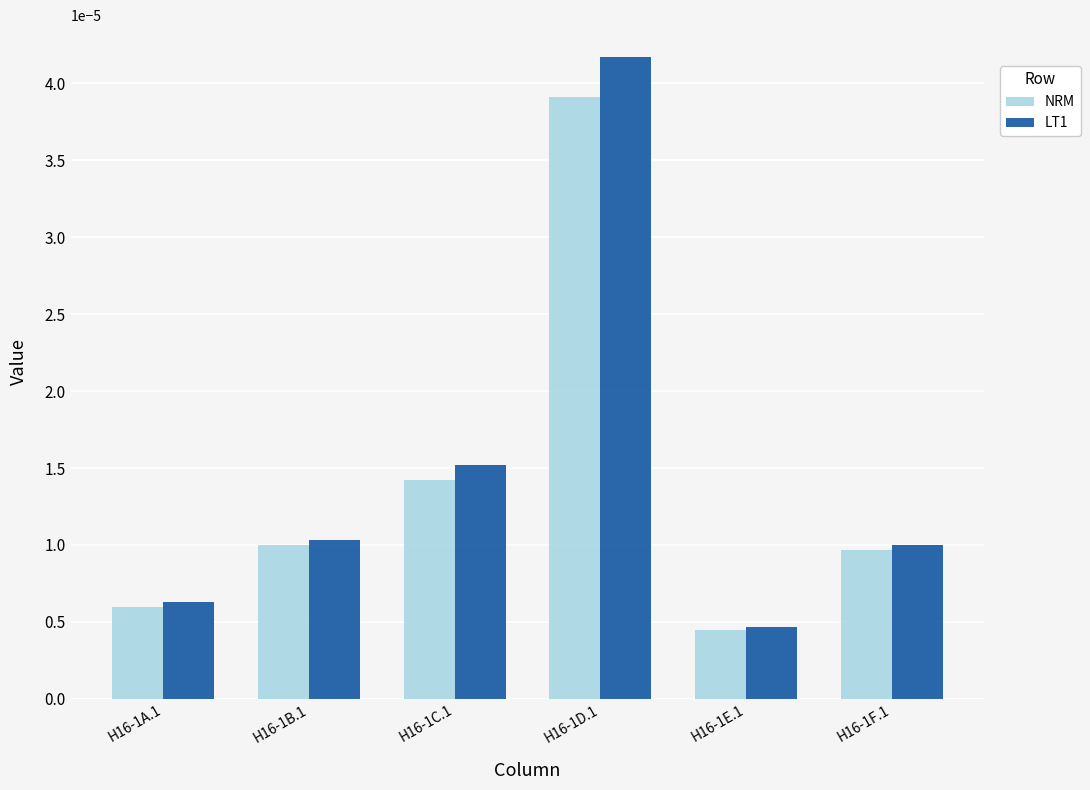

At which label is NRM closest to 0?

H16-1E.1